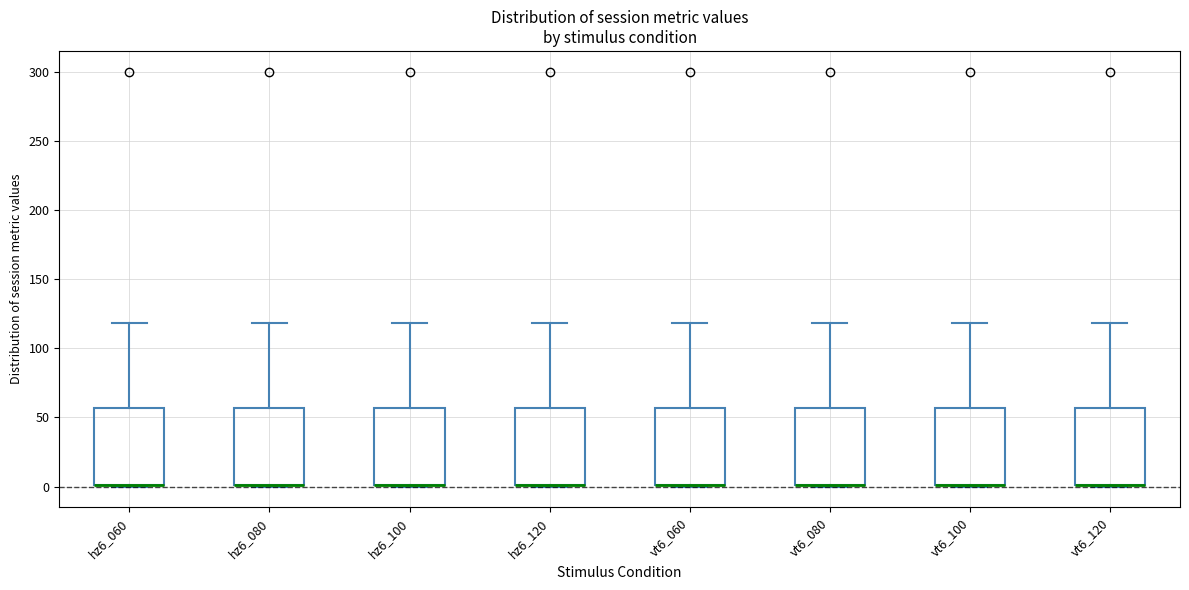

Reading left to right, read every box against the y-axis: the position of its median line, the range the box covers, and the ends of its whiskers. The values are not printed on the chart, so give them approximately, as read against the axis.

hz6_060: median 0 (drawn on the box's lower edge), box 0 to 55, whiskers 0 to 120
hz6_080: median 0 (drawn on the box's lower edge), box 0 to 55, whiskers 0 to 120
hz6_100: median 0 (drawn on the box's lower edge), box 0 to 55, whiskers 0 to 120
hz6_120: median 0 (drawn on the box's lower edge), box 0 to 55, whiskers 0 to 120
vt6_060: median 0 (drawn on the box's lower edge), box 0 to 55, whiskers 0 to 120
vt6_080: median 0 (drawn on the box's lower edge), box 0 to 55, whiskers 0 to 120
vt6_100: median 0 (drawn on the box's lower edge), box 0 to 55, whiskers 0 to 120
vt6_120: median 0 (drawn on the box's lower edge), box 0 to 55, whiskers 0 to 120